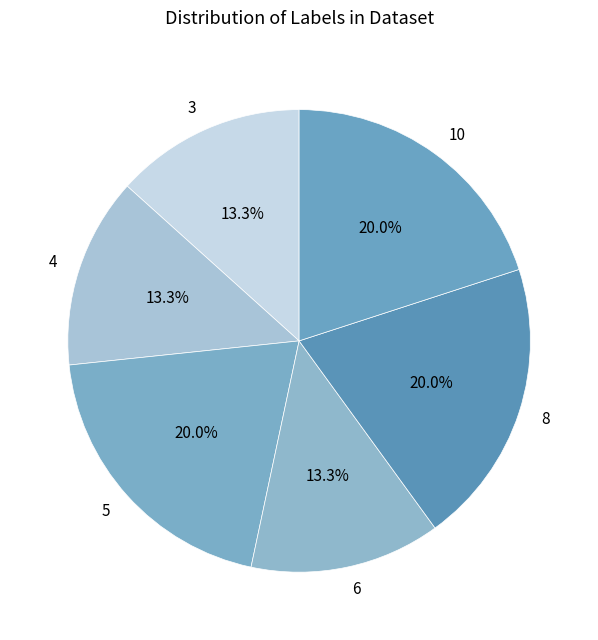

How many segments does this pie chart have?

6